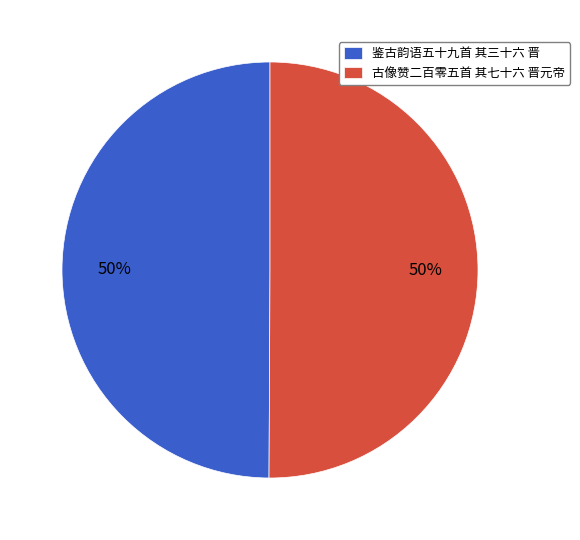

What percentage is the 鉴古韵语五十九首 其三十六 晋 slice, to the nearest percent?

50%